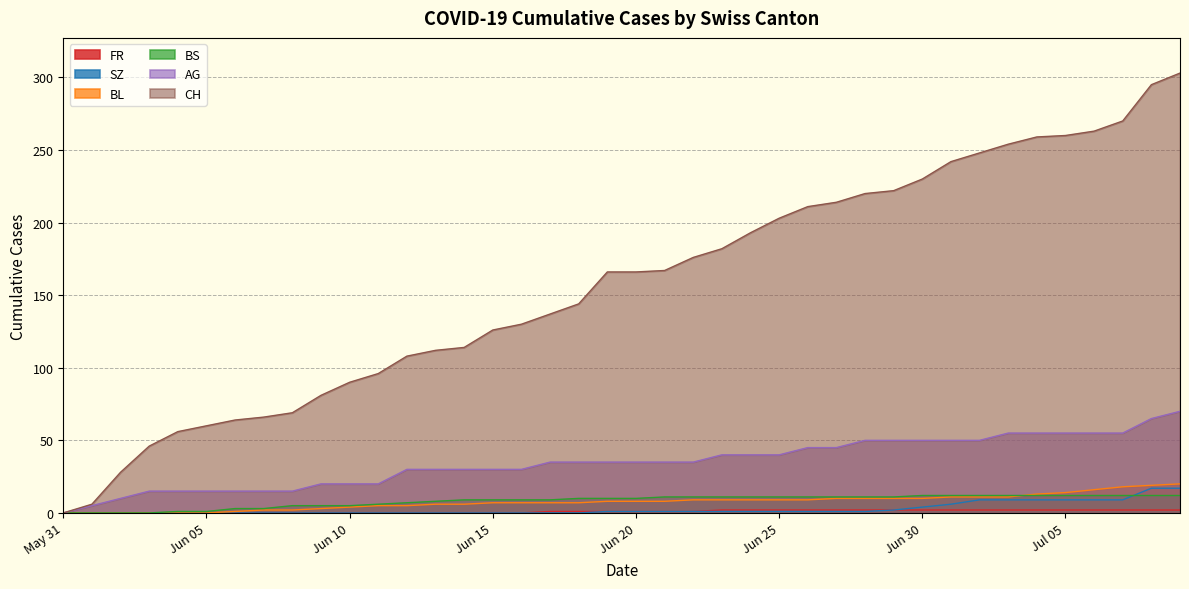

What is the label of the 17th point from the left?

2020-06-16